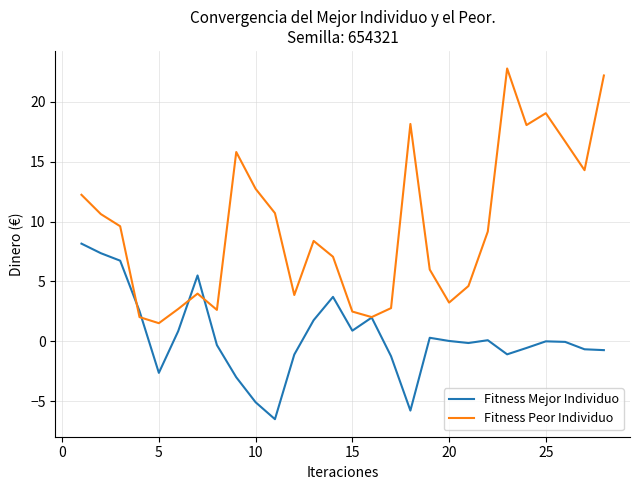

What is the minimum value for Fitness Peor Individuo?

1.5